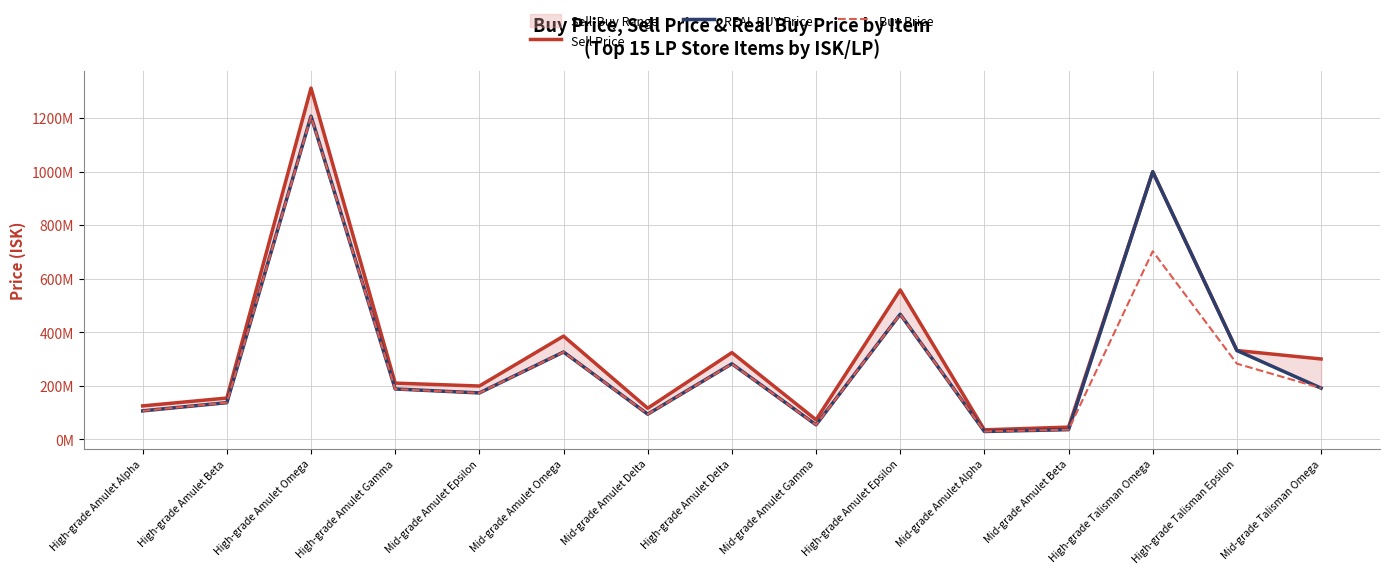

At how many categories does at least one series exceed 1209563594?

1